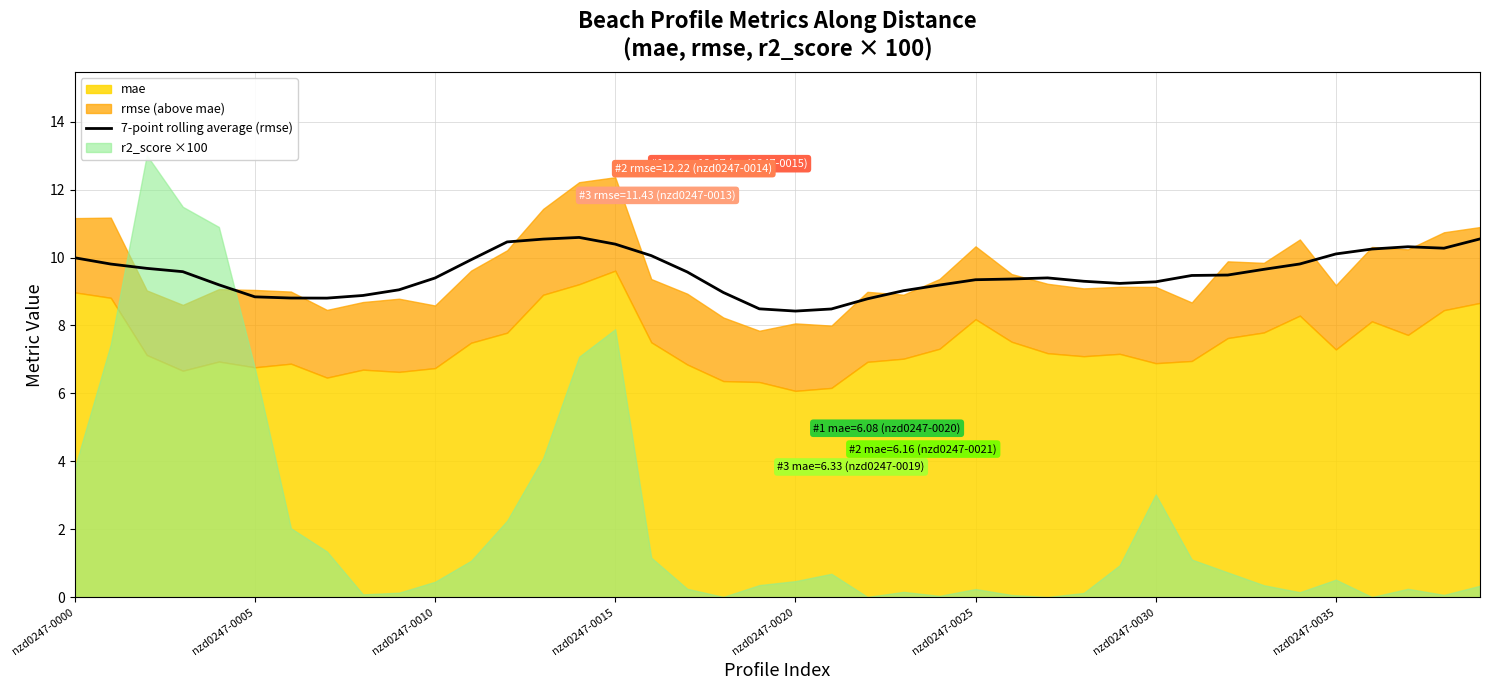

What is the label of the 37th point from the left?

36